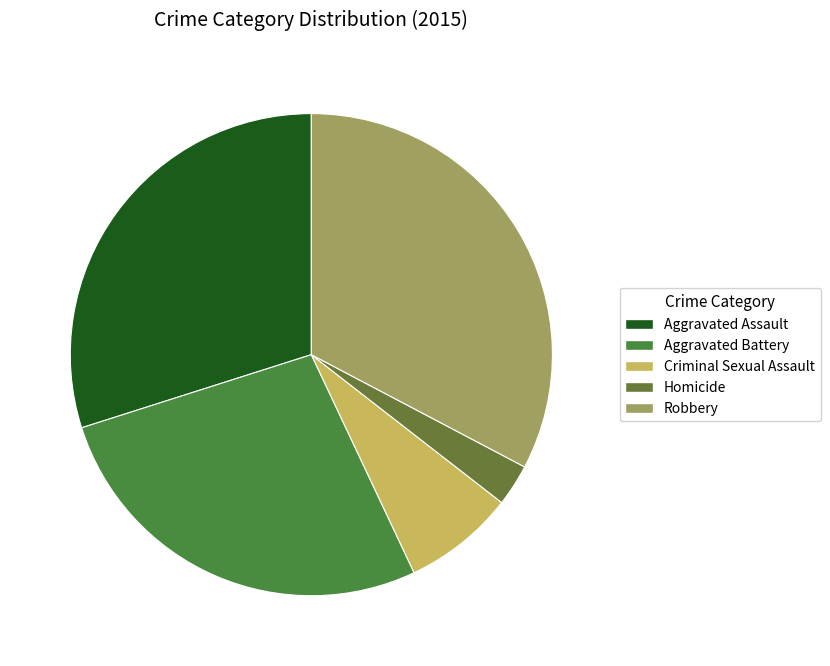

Is Robbery the majority of the pie?

No